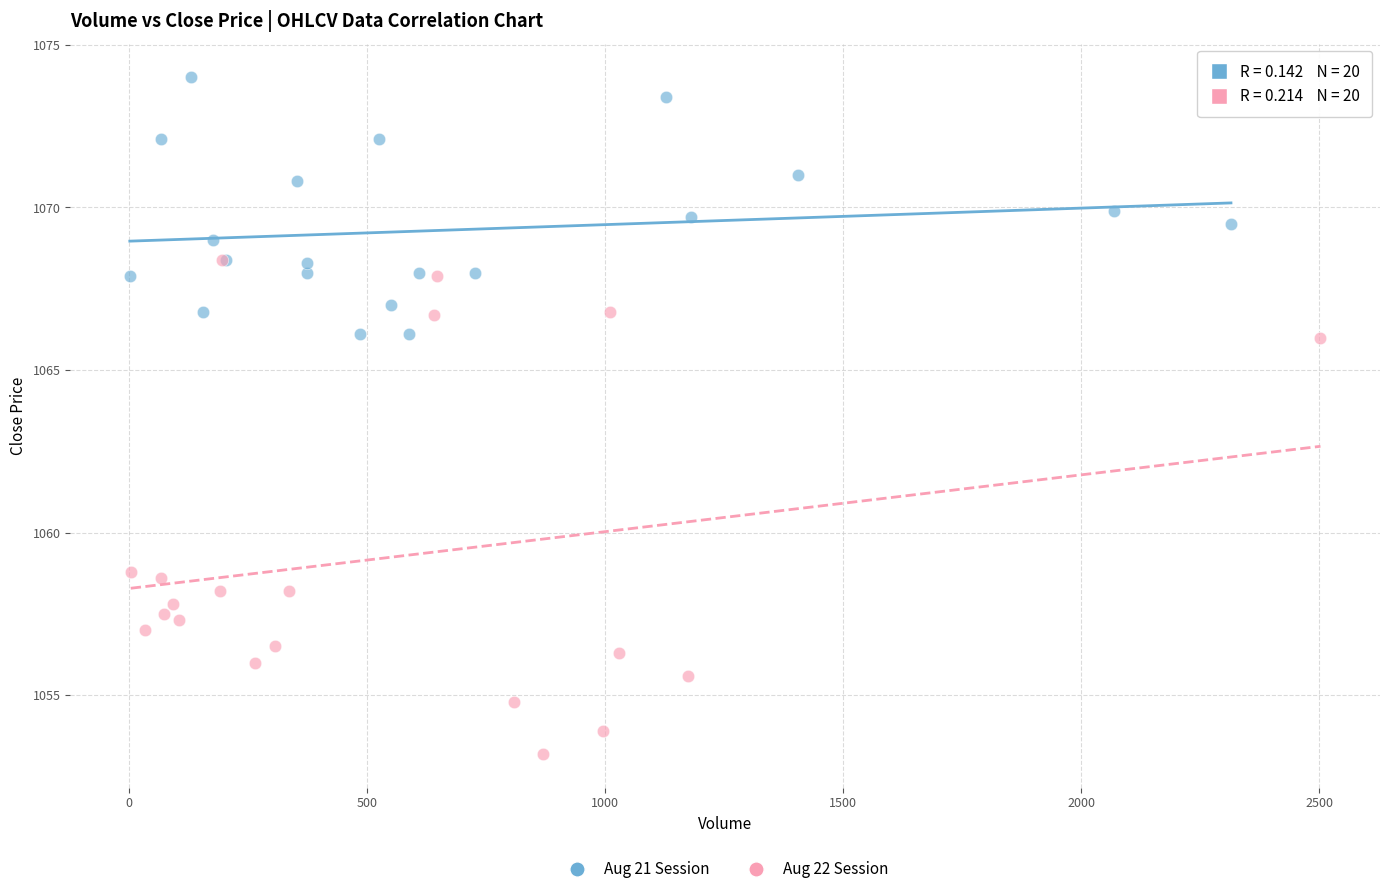

Which series reaches the maximum Y coordinate?

Aug 21 Session